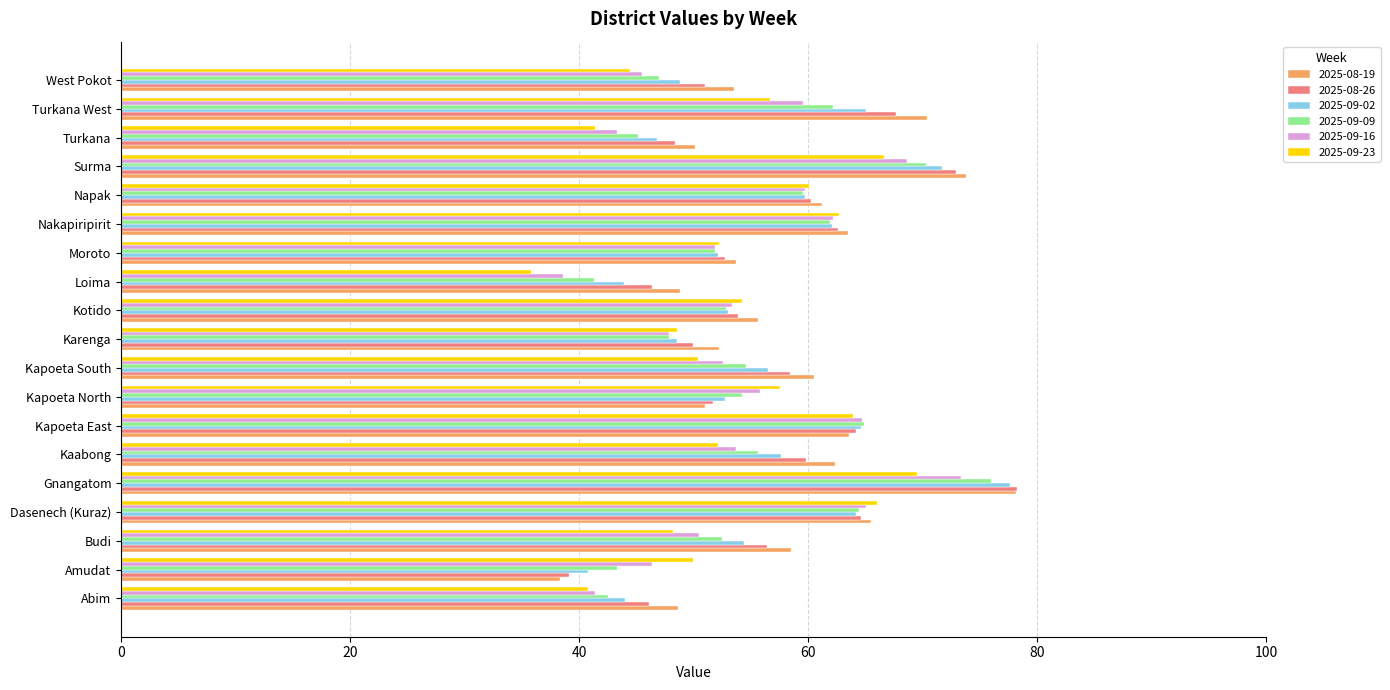

What is the difference between the maximum and minimum values in the 2025-09-23 series?

33.7